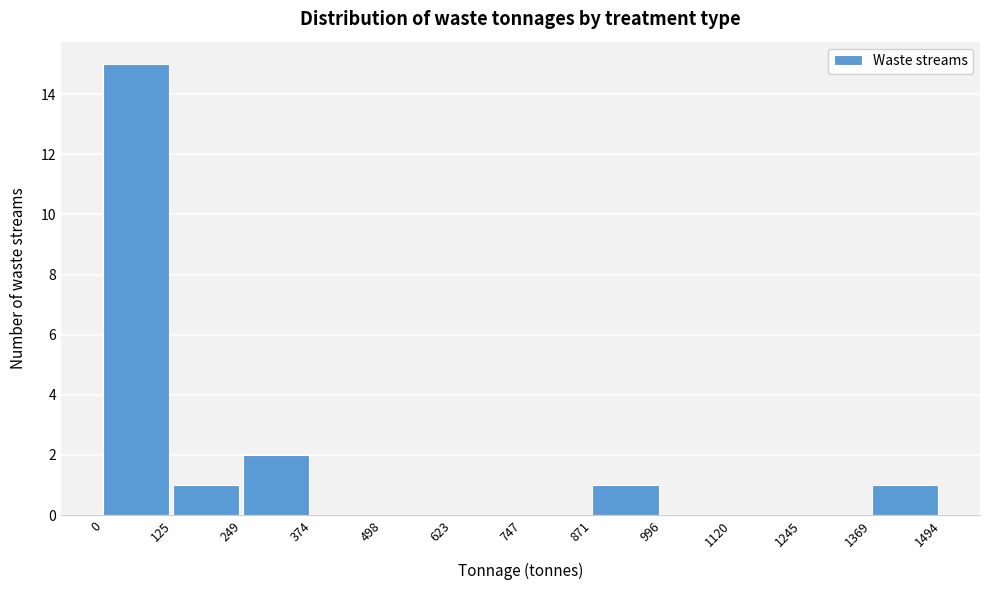

What is the height of the bar covering 0 to 125 on the x-axis? The values are not printed on the chart, so give them approximately, as read against the axis.

15